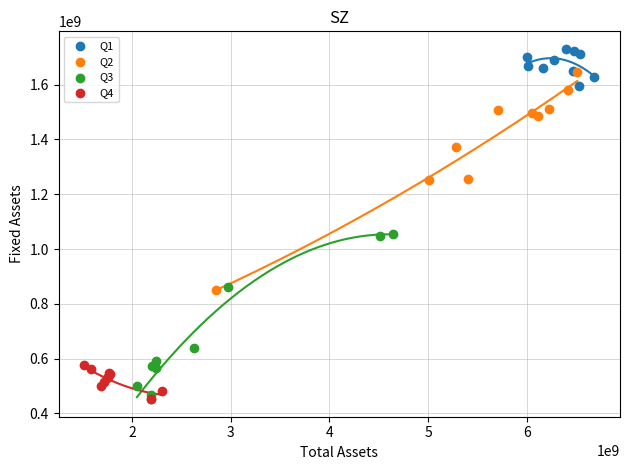

Which series contains the highest Y value?

Q1